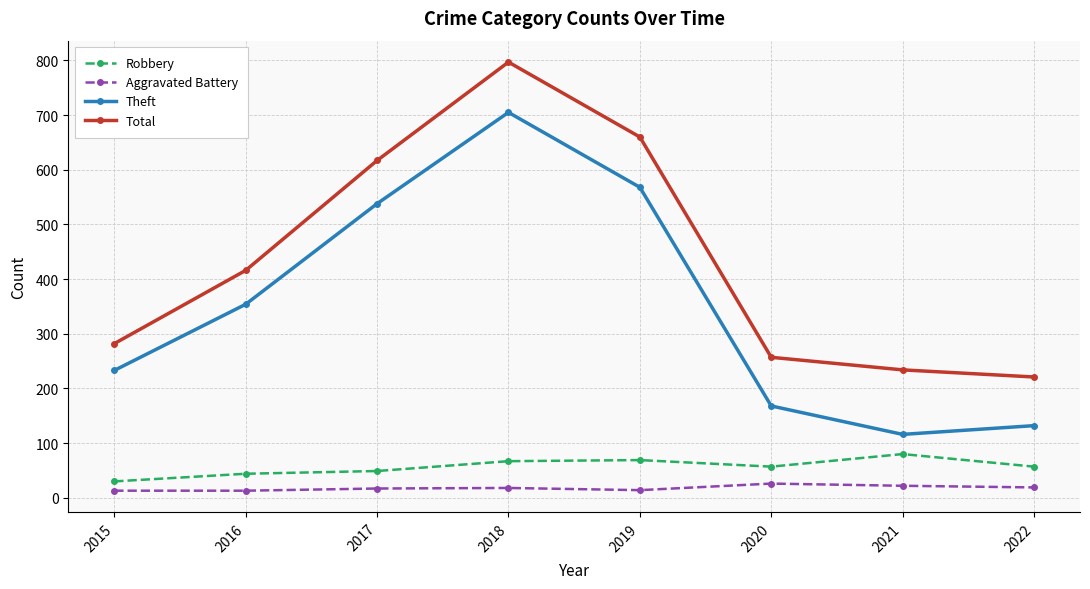

The value of Robbery at 2022 is 57. True or false?

True